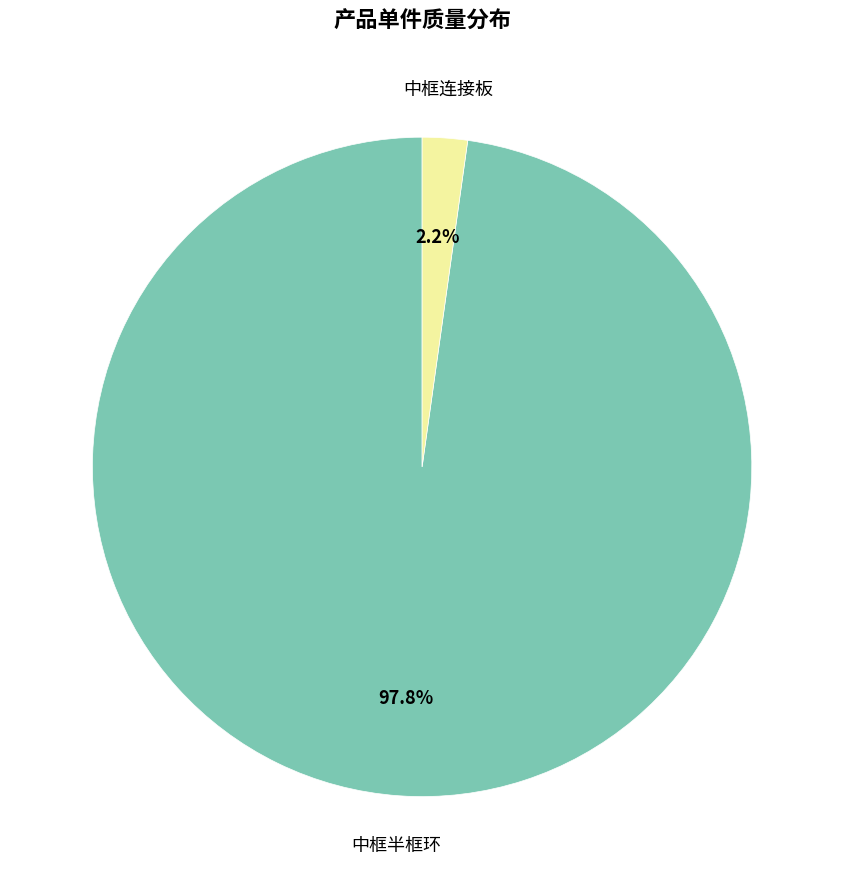

Is there any slice that represents more than half of the pie?

Yes